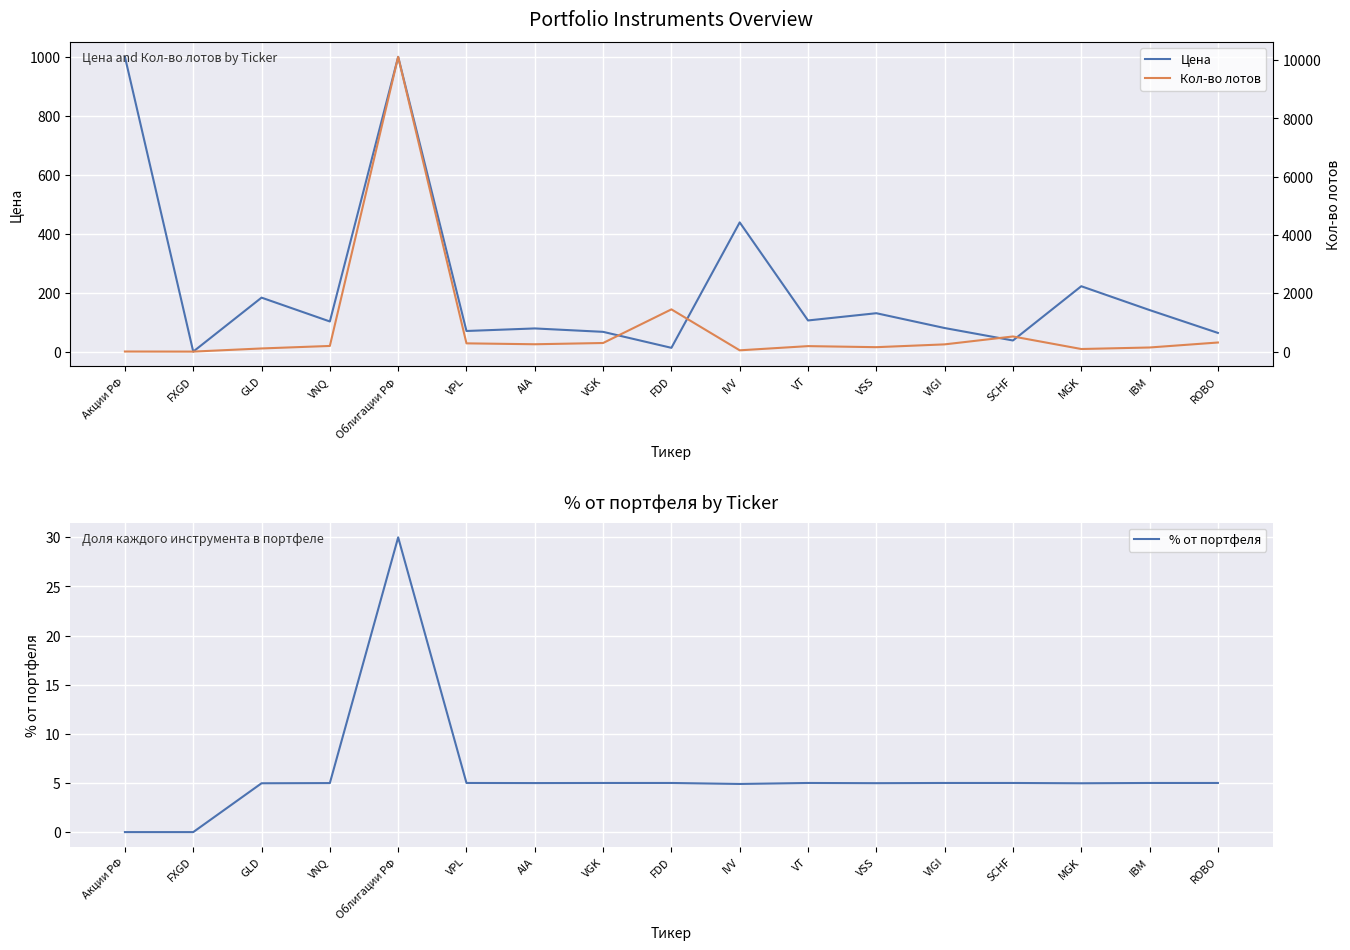

What is the spread (max minus min) of values at VPL?

279.0